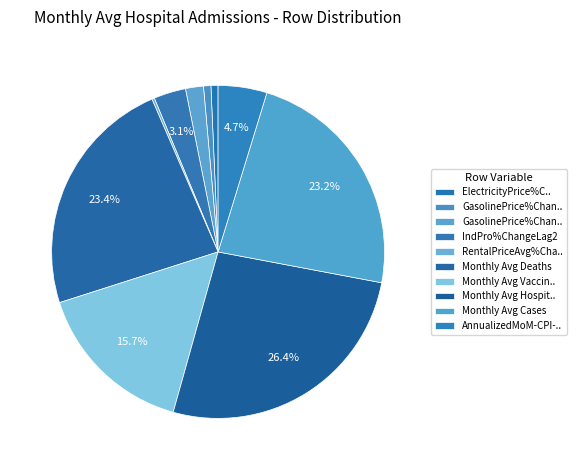

Rank the categories by value from lowest to highest.

RentalPriceAvg%ChangeLag7, ElectricityPrice%ChangeLag4, GasolinePrice%ChangeLag1, GasolinePrice%ChangeLag2, IndPro%ChangeLag2, AnnualizedMoM-CPI-Inflation, Monthly Avg Vaccine Doses Admin, Monthly Avg Cases, Monthly Avg Deaths, Monthly Avg Hospital Admissions